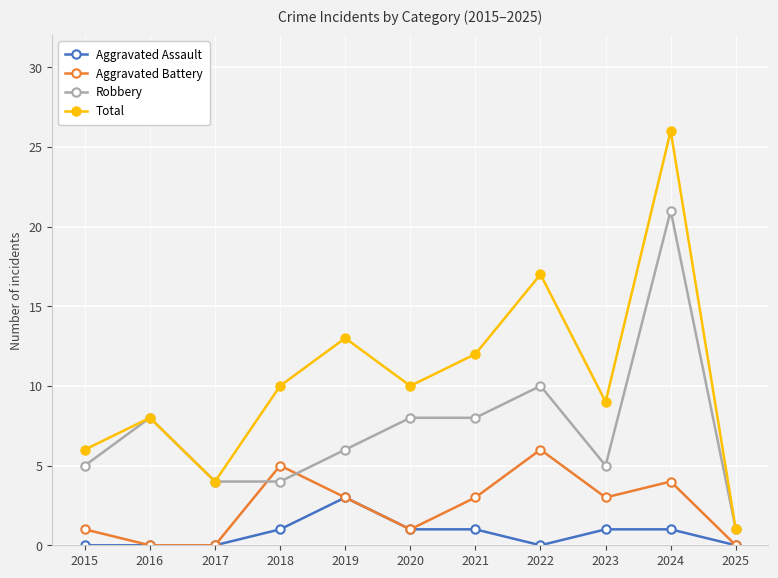

Count the number of data series in this chart.

4